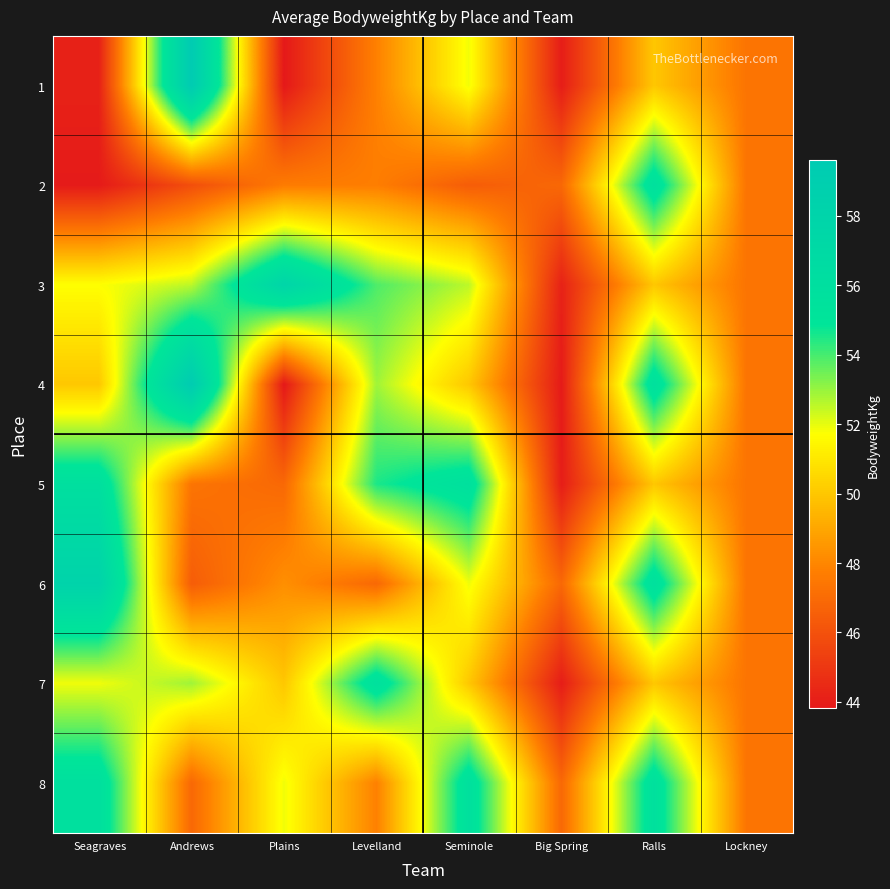

Rank the series at Big Spring from lowest to highest value.

4, 1, 5, 7, 3, 2, 6, 8